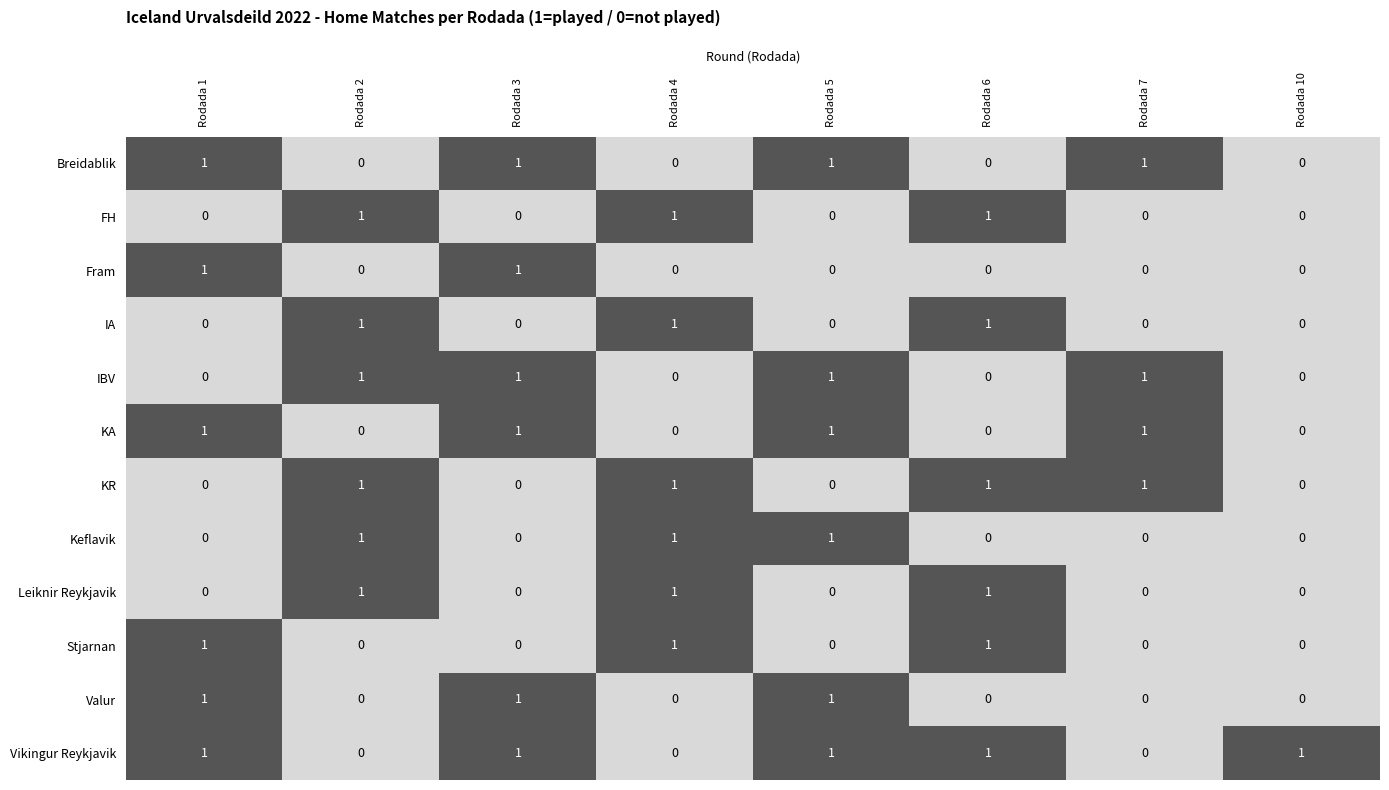

What is the total value across all series at Rodada 6?

6